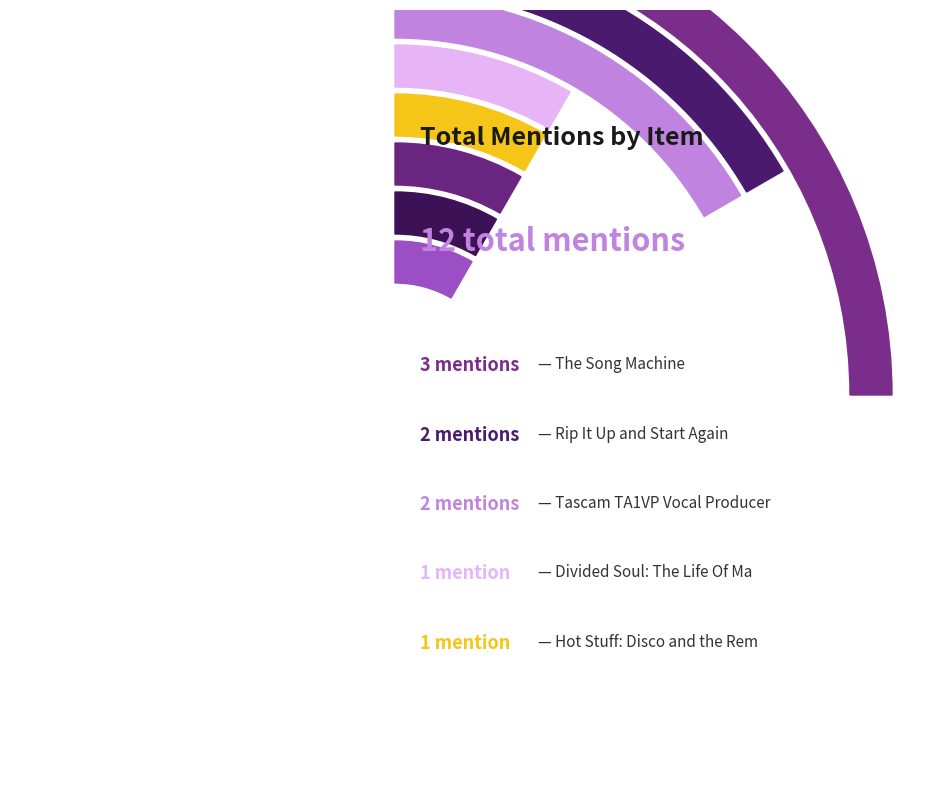

How many segments does this pie chart have?

8